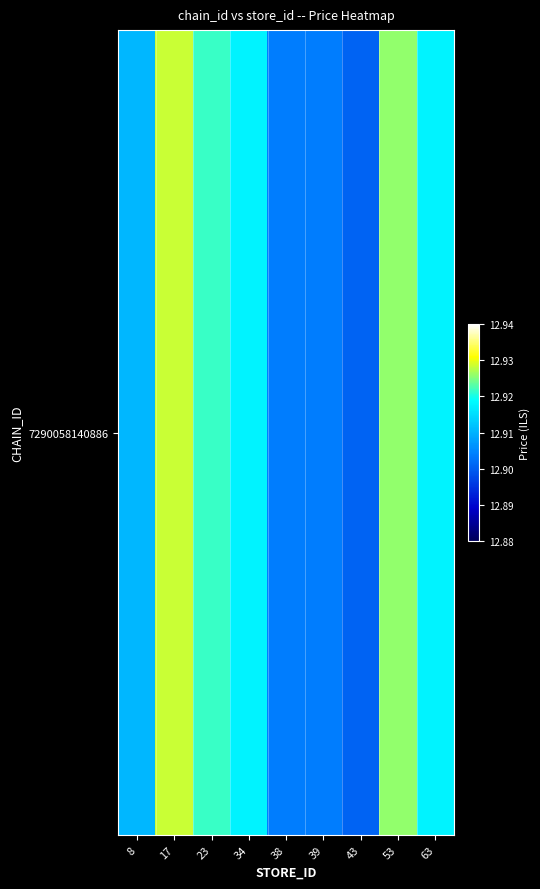

Reading left to right, list all the values displayed in this chart.

12.9	12.9	12.9	12.9	12.9	12.9	12.9	12.9	12.9